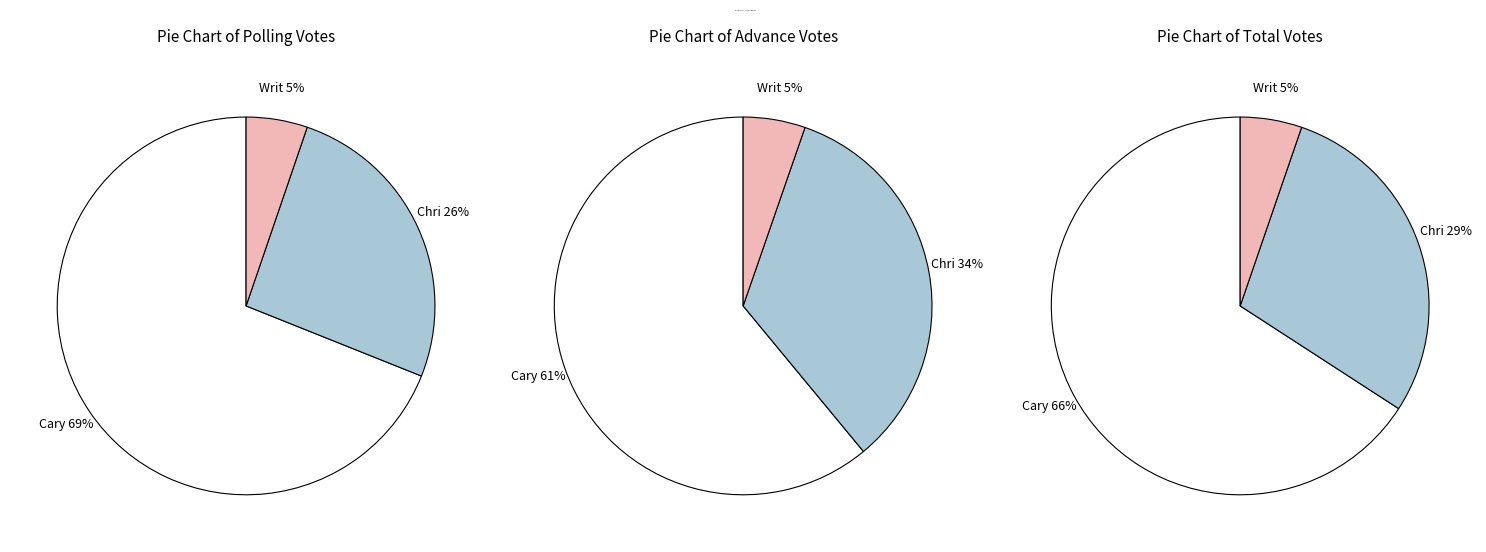

Rank the series by their maximum value, from highest to lowest.

Caryn Tyson Total Votes, Christopher Johnston Total Votes, Write-in Total Votes